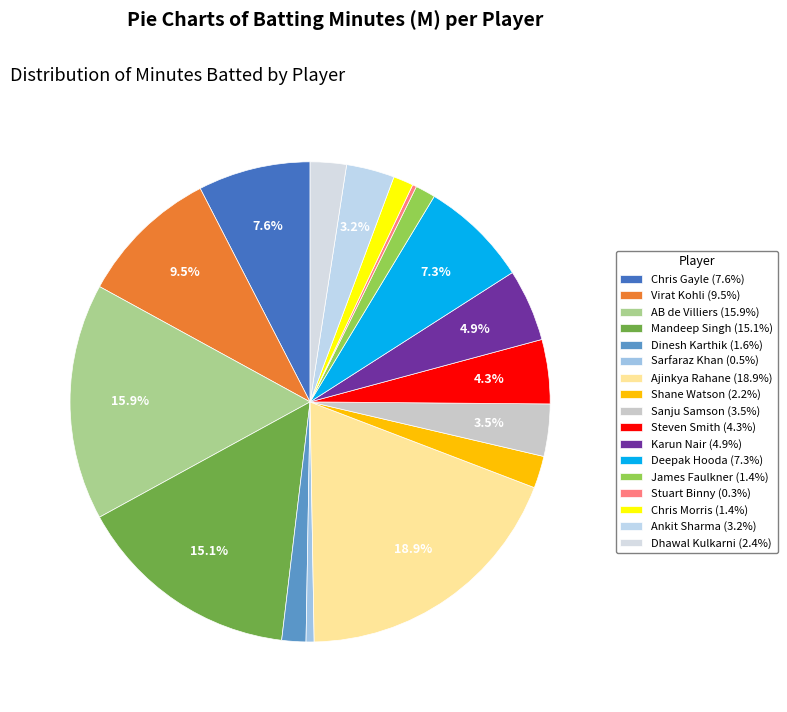

To the nearest percent, what is the average slice percentage?

6%